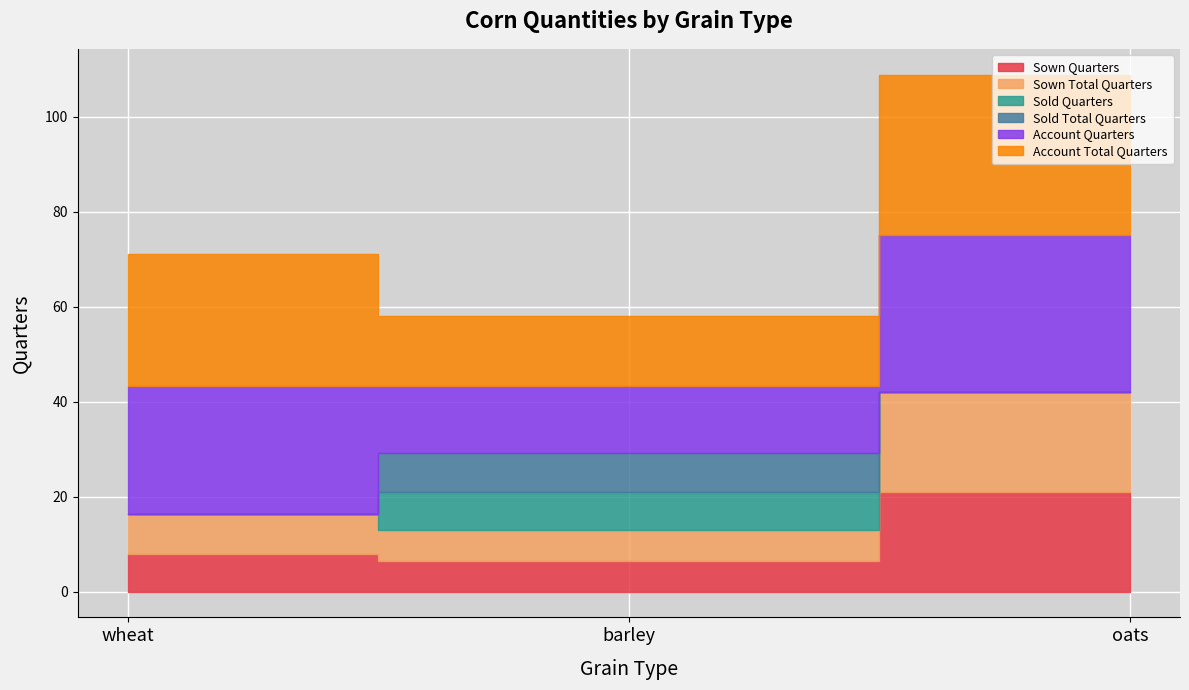

Between oats and barley, which is larger?

oats